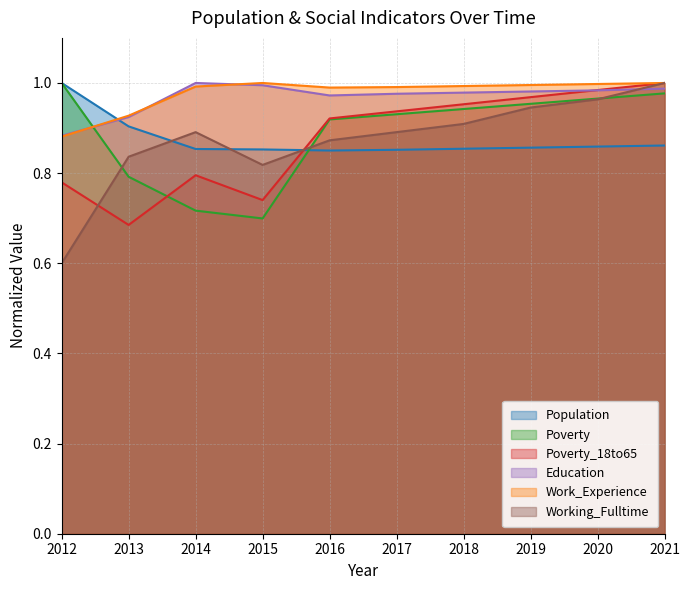

Which series changed the most between 2018 and 2019?

Working_Fulltime